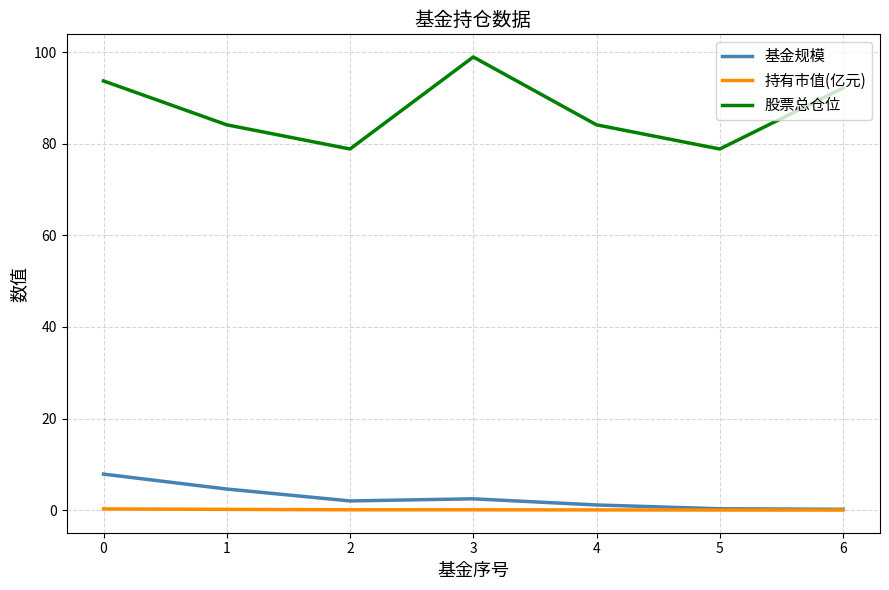

Rank the series by their maximum value, from highest to lowest.

股票总仓位, 基金规模, 持有市值(亿元)